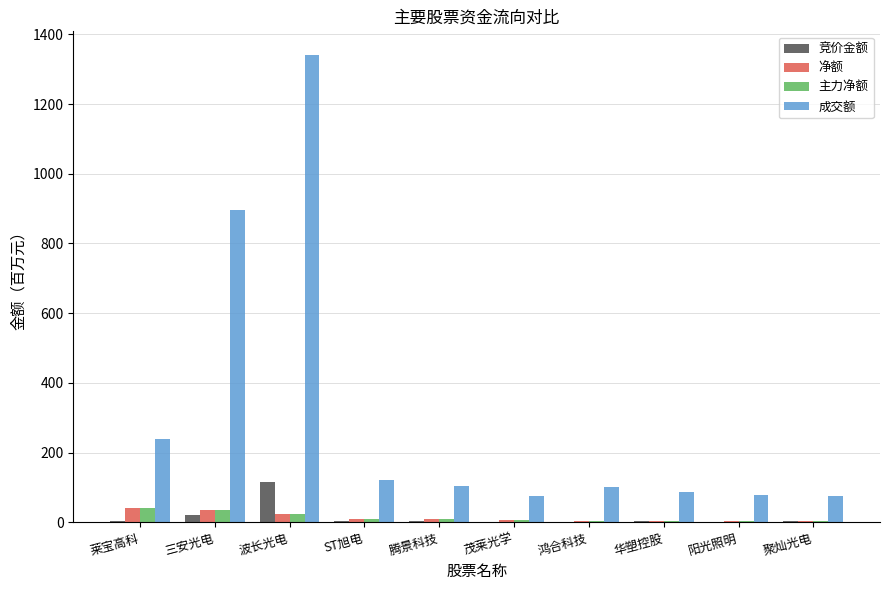

At which category is the sum across all series the highest?

波长光电